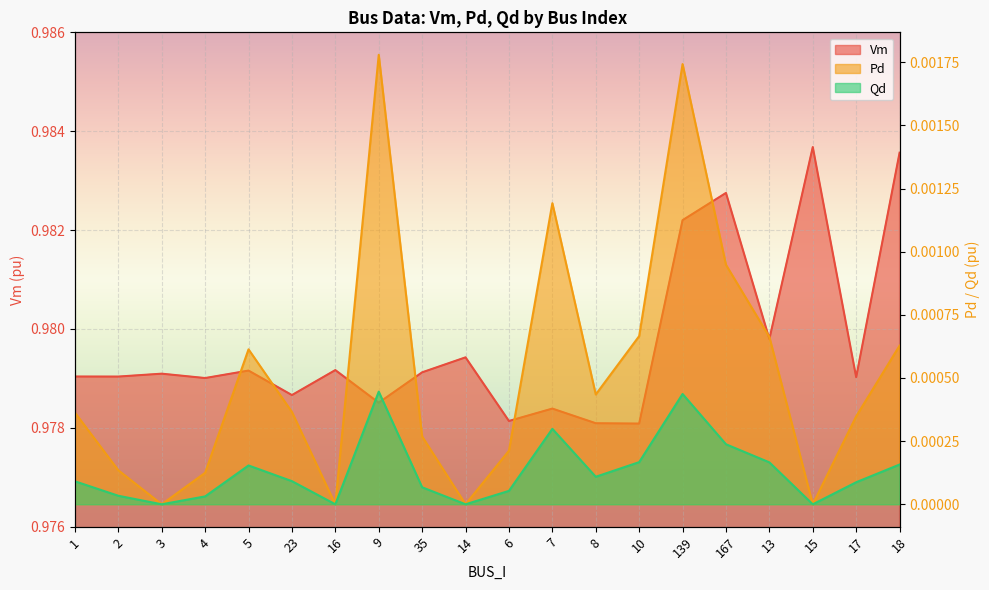

Which series changed the most between 16 and 9?

Pd